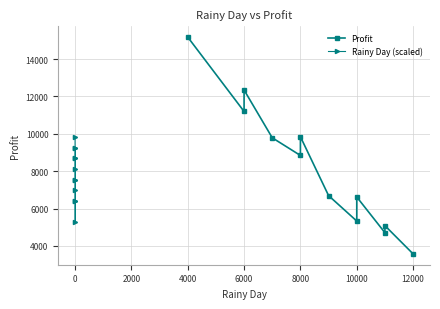

In Rainy Day (scaled), how many points are lower than both neighbors (excluding endpoints)?

1